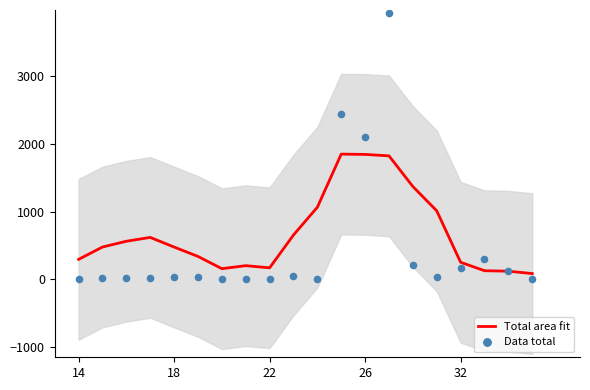

What is the highest value of the Total area fit series?

1844.5